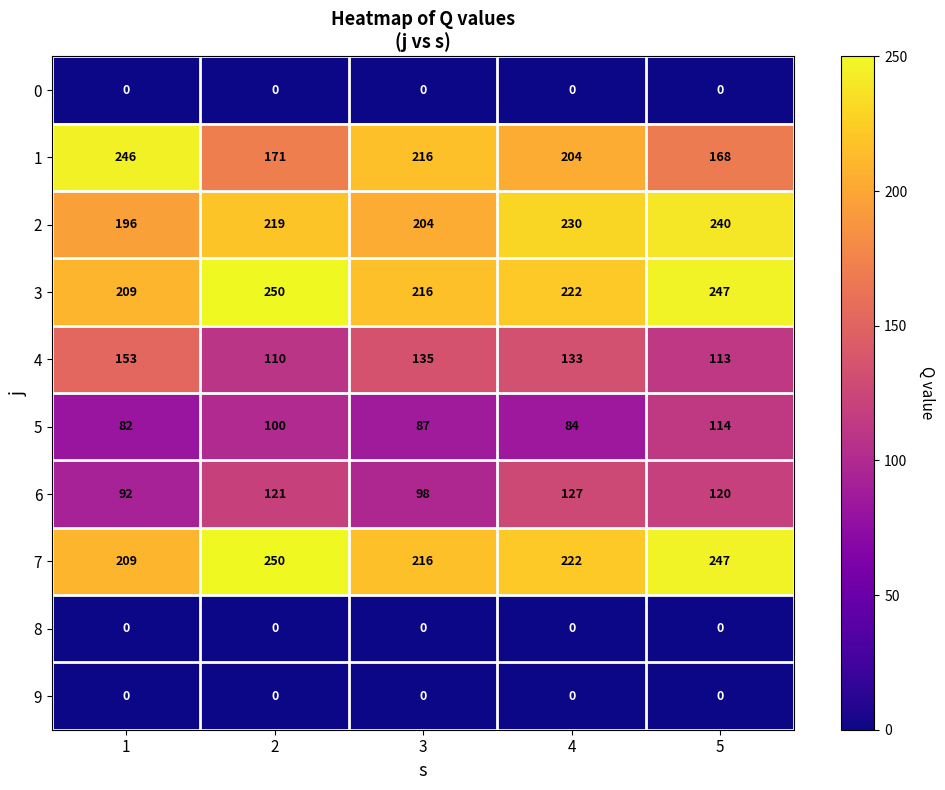

The 5 series shows 32 at 2. True or false?

False